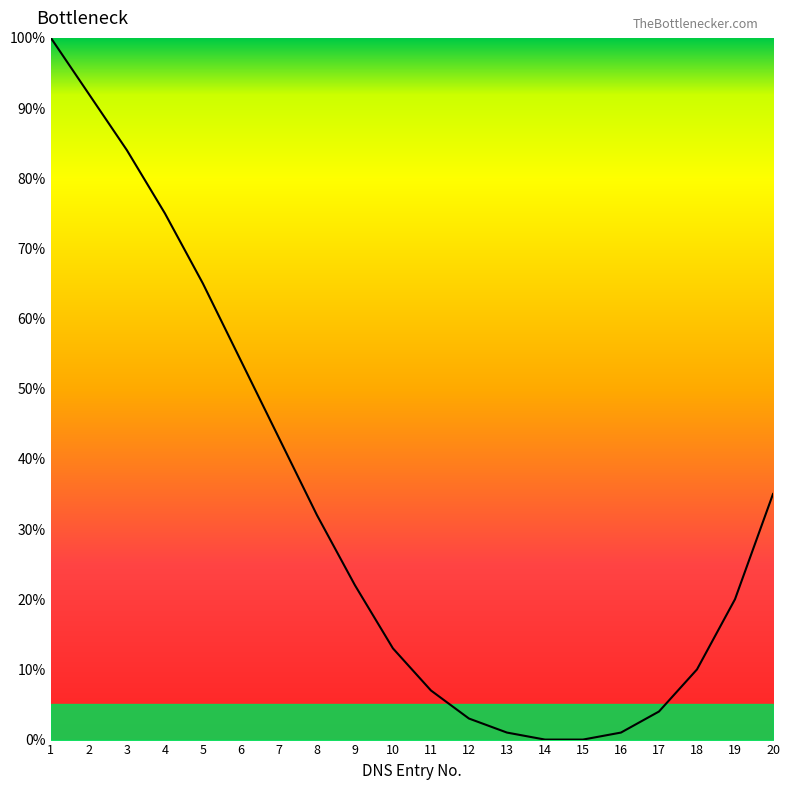

What is the difference between the maximum and minimum values?

100